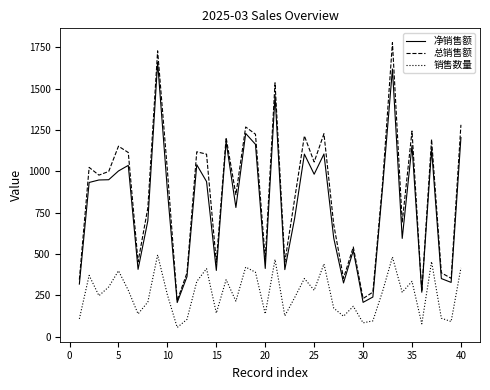

How many values in the 净销售额 series are below 907?

20